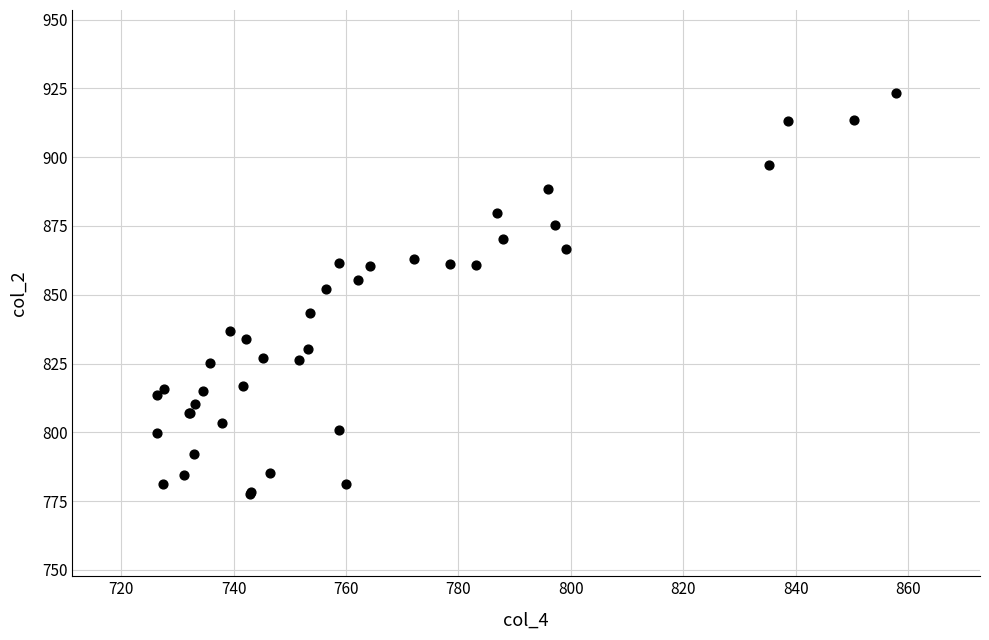

What Y value in the scatter plot is closest to 850?

852.2